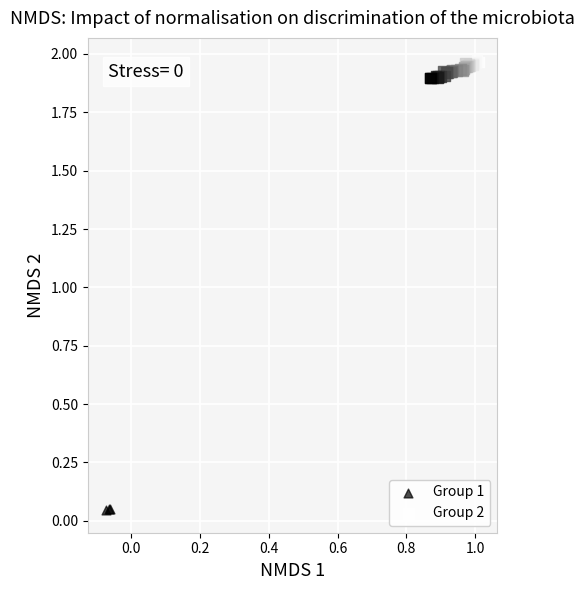

Which series contains the highest Y value?

Group 2